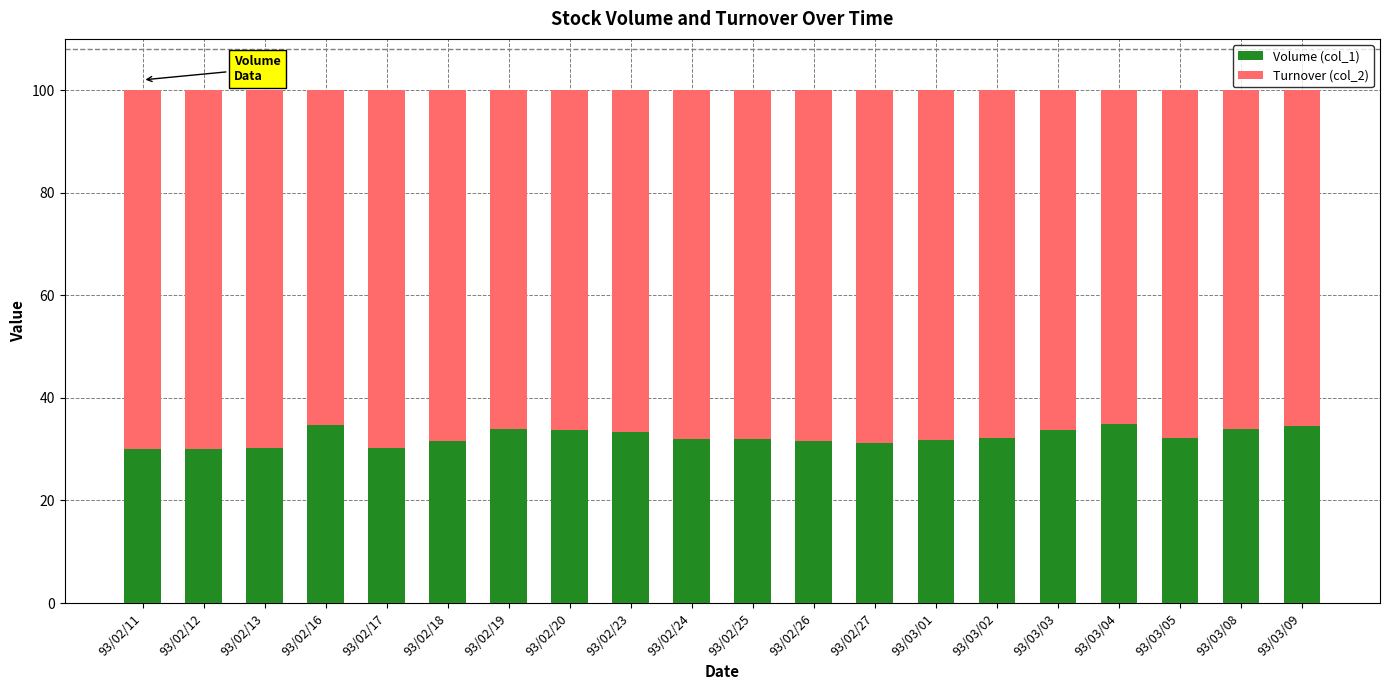

What is the highest value of the Volume (col_1) series?

34.9